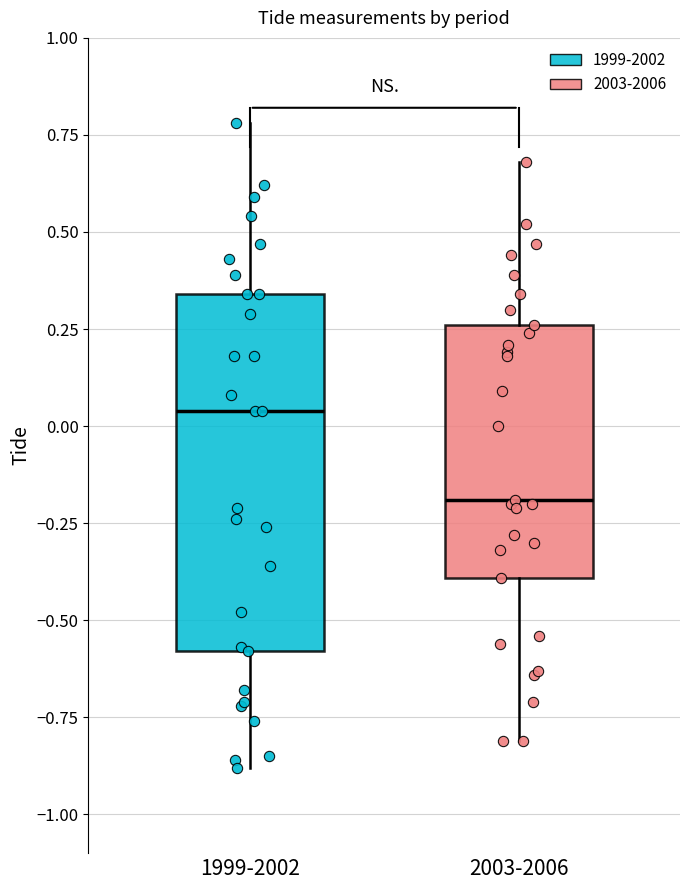

Reading left to right, read every box against the y-axis: the position of its median line, the range the box covers, and the ends of its whiskers. The values are not printed on the chart, so give them approximately, as read against the axis.

1999-2002: median 0.05, box -0.60 to 0.35, whiskers -0.90 to 0.80
2003-2006: median -0.20, box -0.40 to 0.25, whiskers -0.80 to 0.70